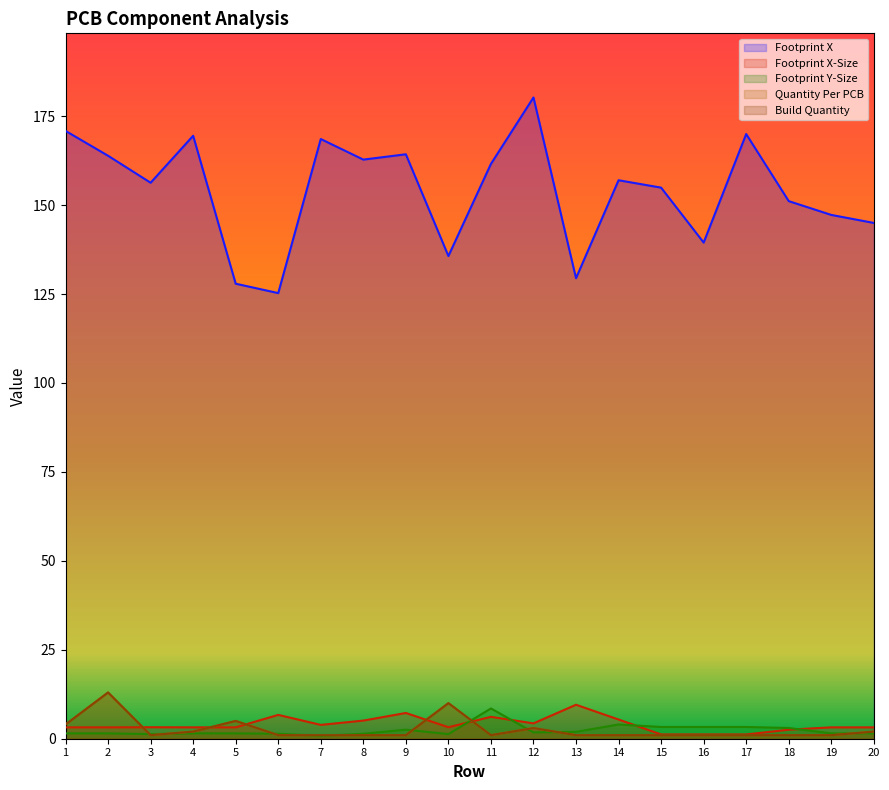

What is the minimum value shown in the chart?

0.8